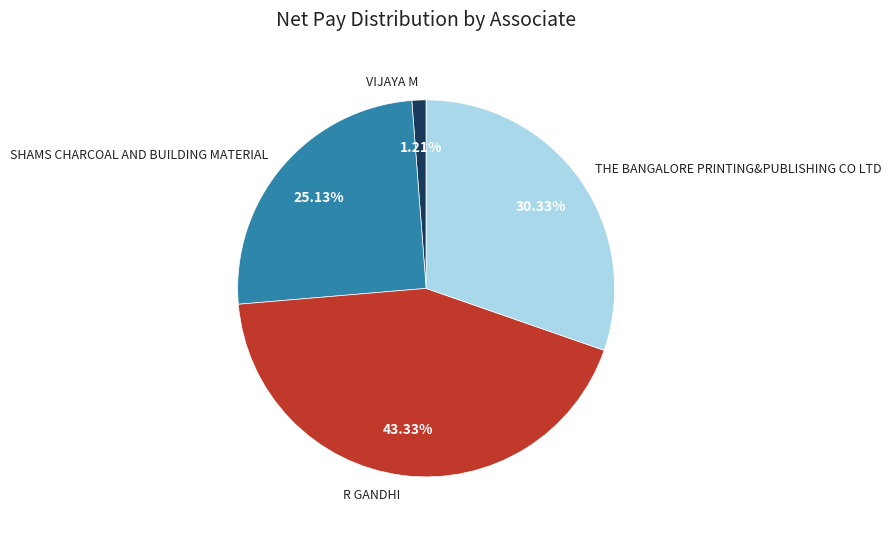

True or false: THE BANGALORE PRINTING&PUBLISHING CO LTD accounts for 30% of the total.

True